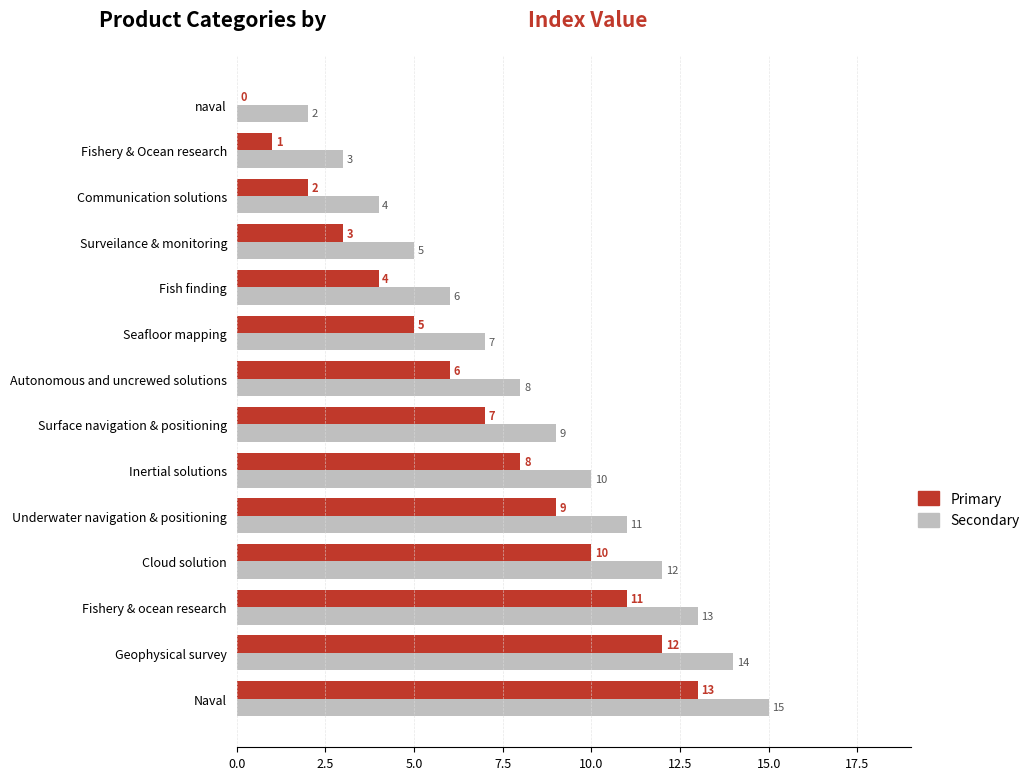

What is the maximum value for Secondary?

15